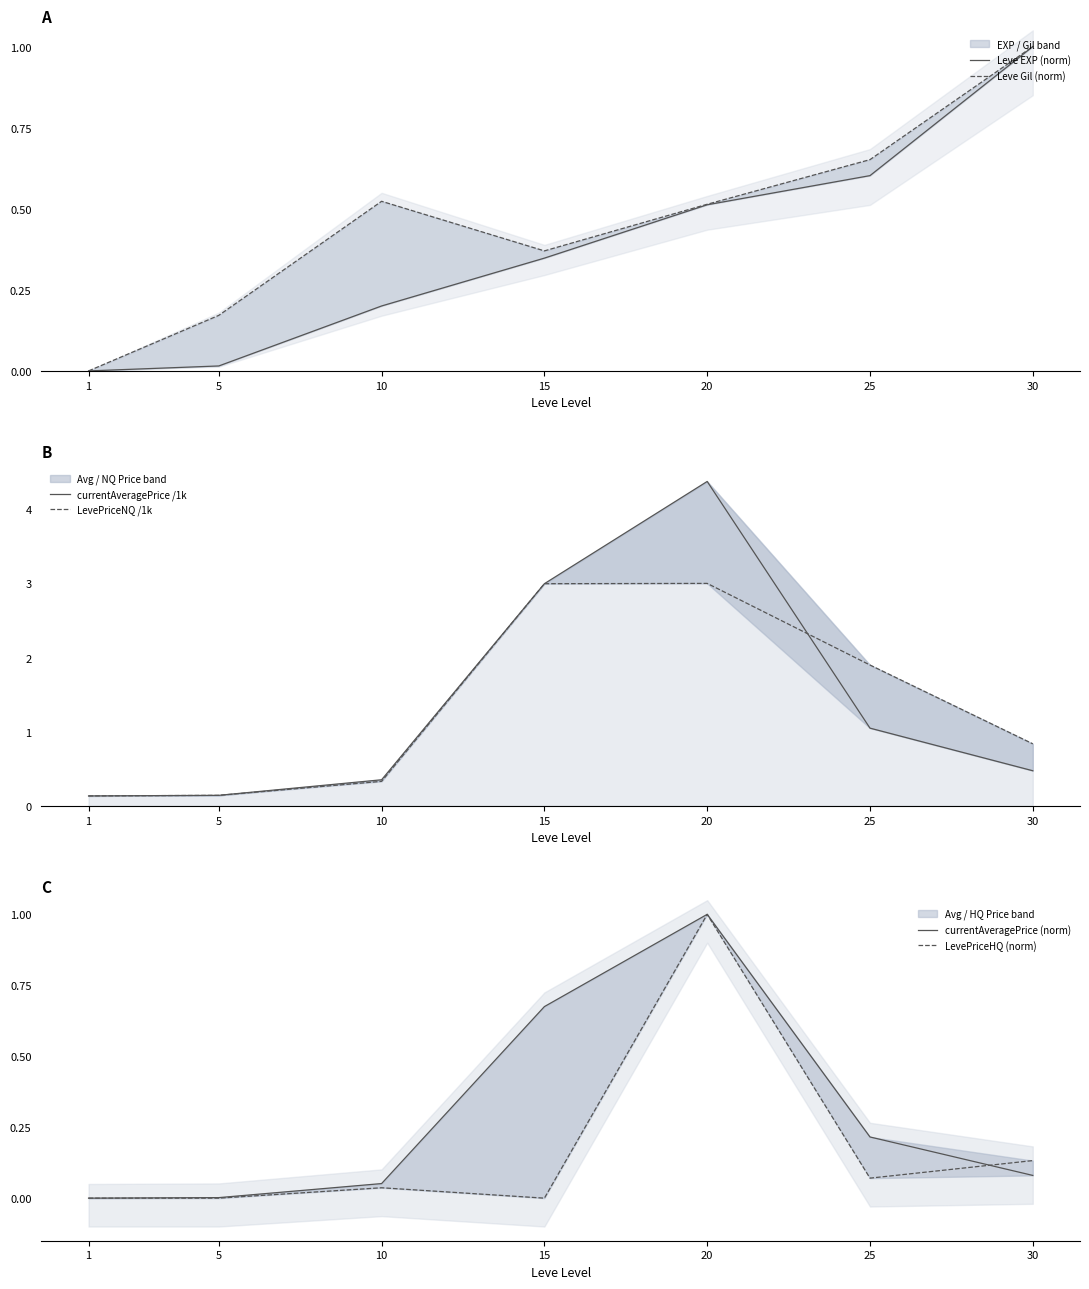

Is the value of LevePriceHQ (norm) at 25 greater than the value of Leve EXP (norm) at 5?

Yes